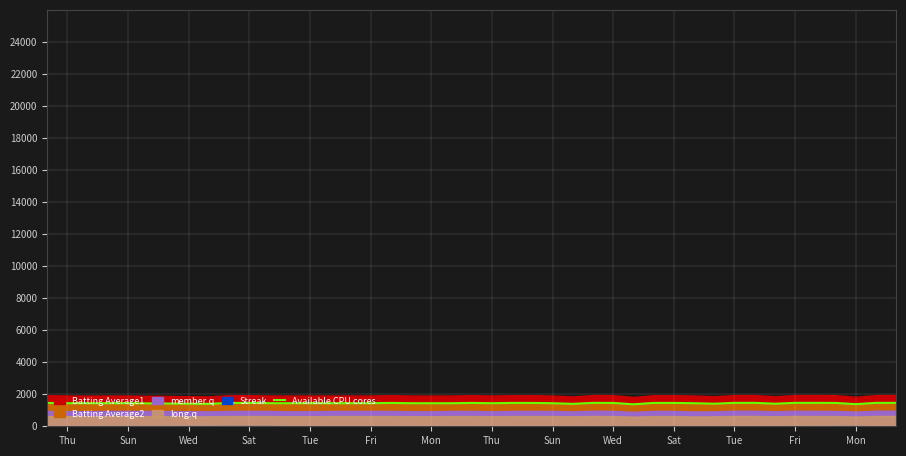

What is the difference between the maximum and second lowest values?

81.0